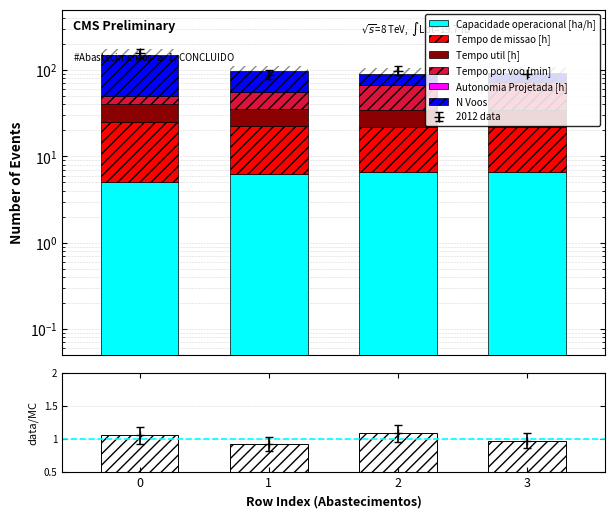

How many bars are there in each group?

6